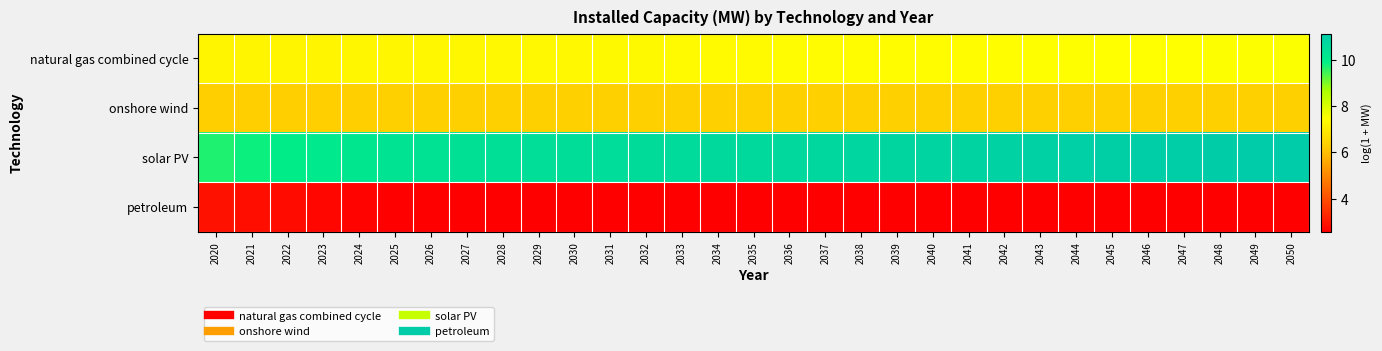

What is the spread (max minus min) of values at 2042?

8.3